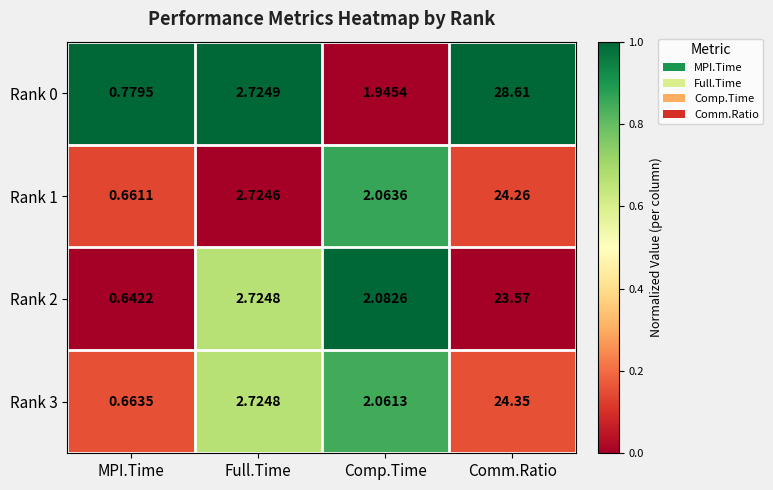

What is the spread (max minus min) of values at Full.Time?

0.0